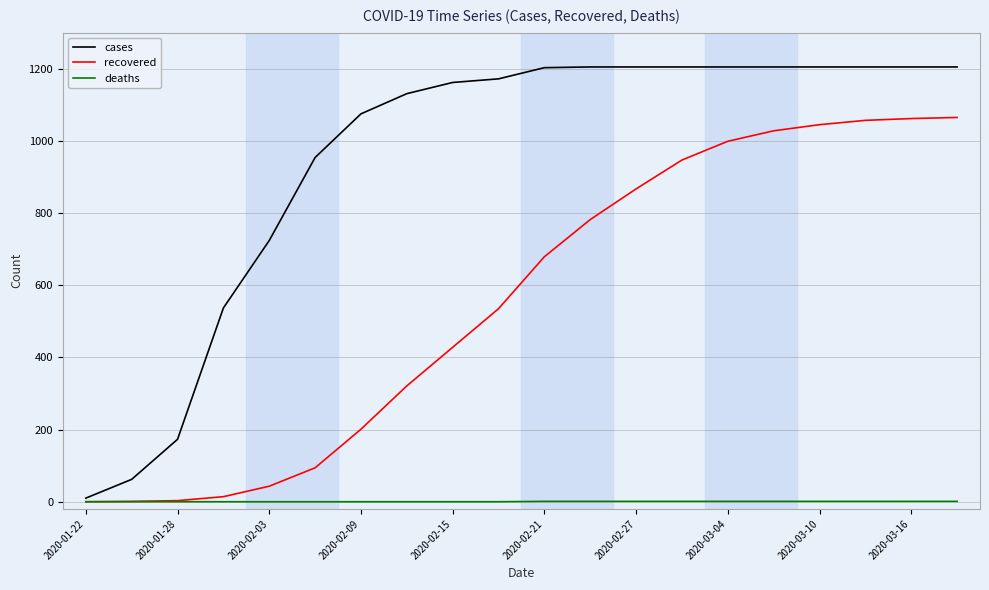

Which series has the largest total across all categories?

cases